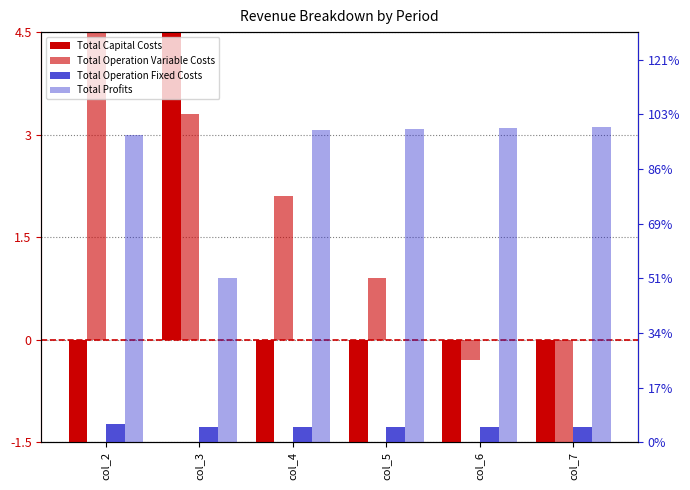

Where is Total Operation Variable Costs nearest to the value 1?

col_5